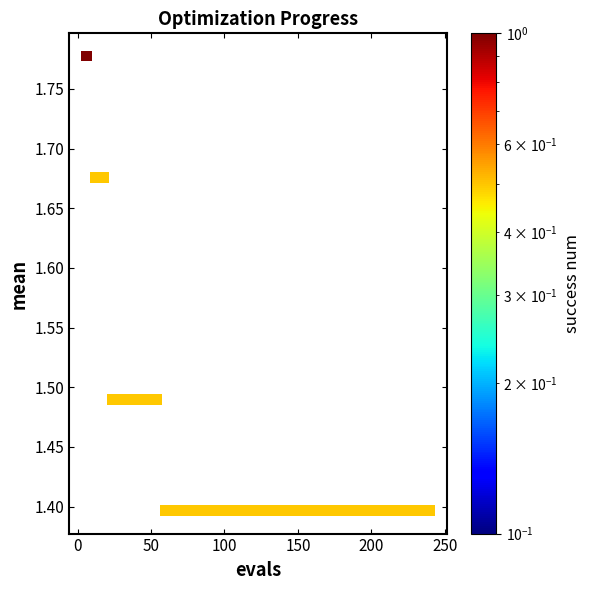

What is the range of Y values (max minus min)?

0.4